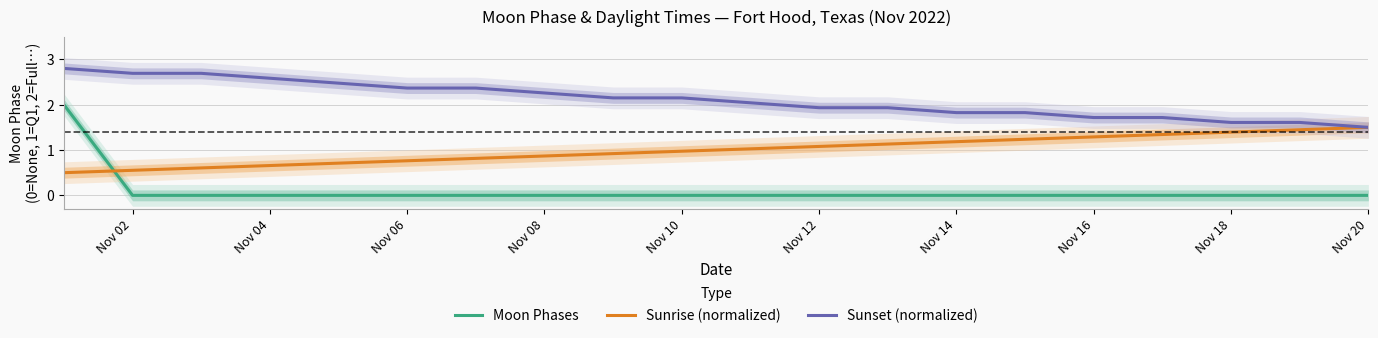

The value of Sunset (normalized) at Nov 04 is 2.6. True or false?

True